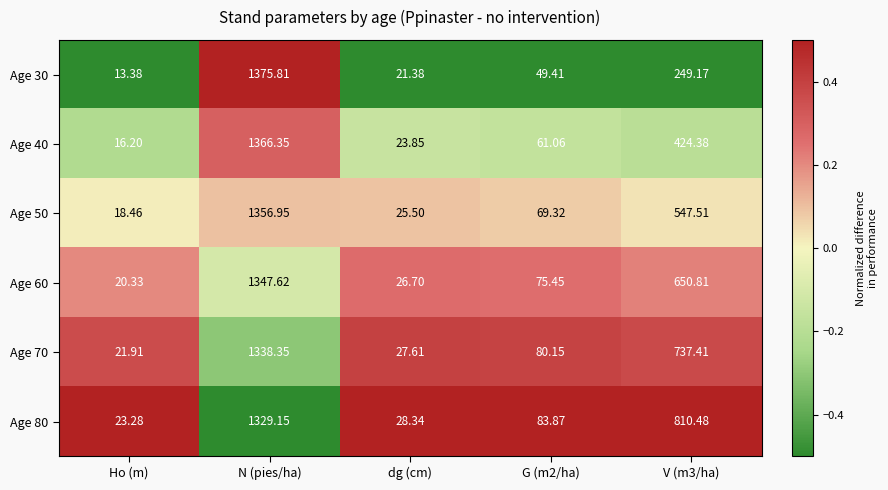

At which label does Age 30 first exceed 49?

N (pies/ha)